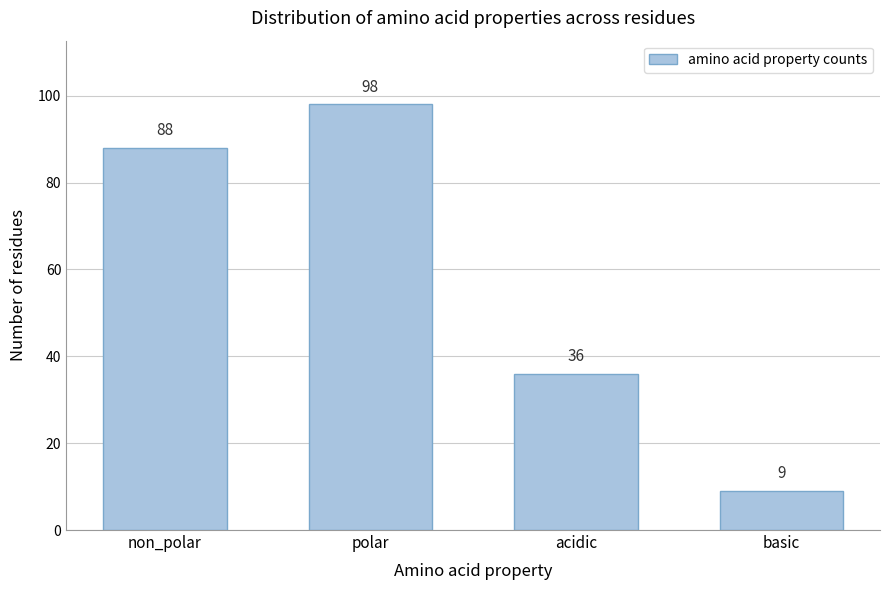

Reading left to right, list all the values displayed in this chart.

88	98	36	9